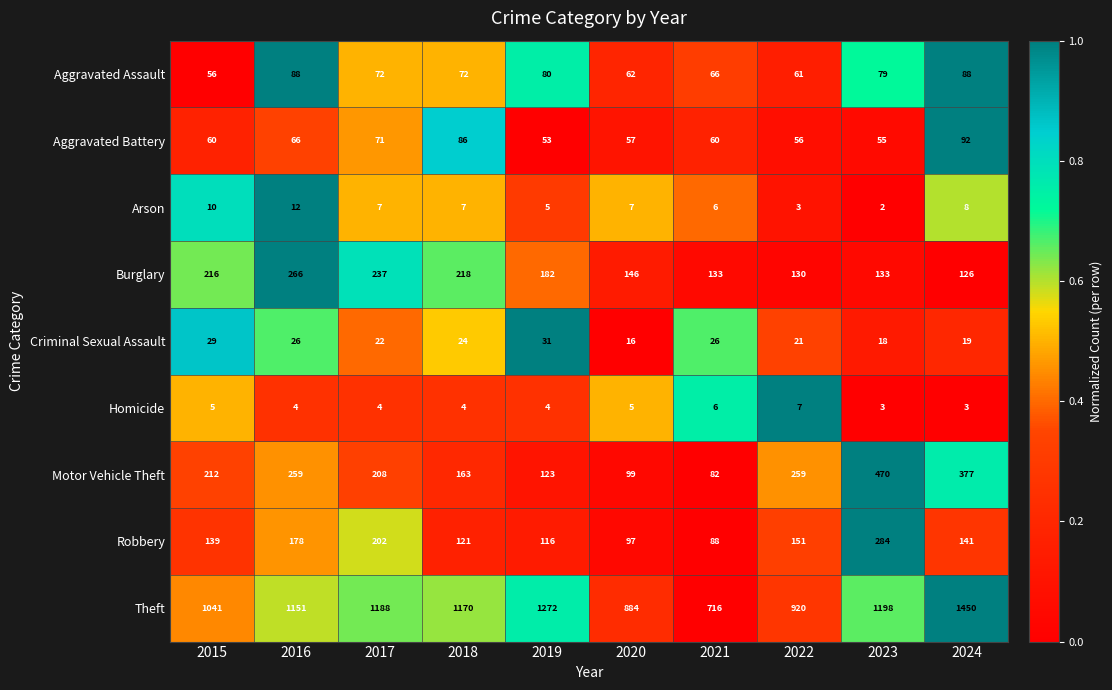

Which category has the lowest value across all series?

2023